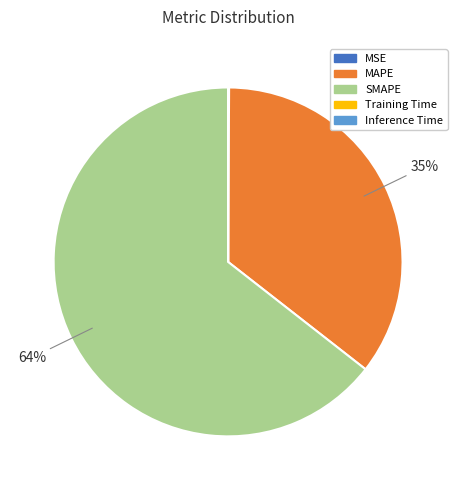

To the nearest percent, what is the difference between the SMAPE and MAPE slice percentages?

29%